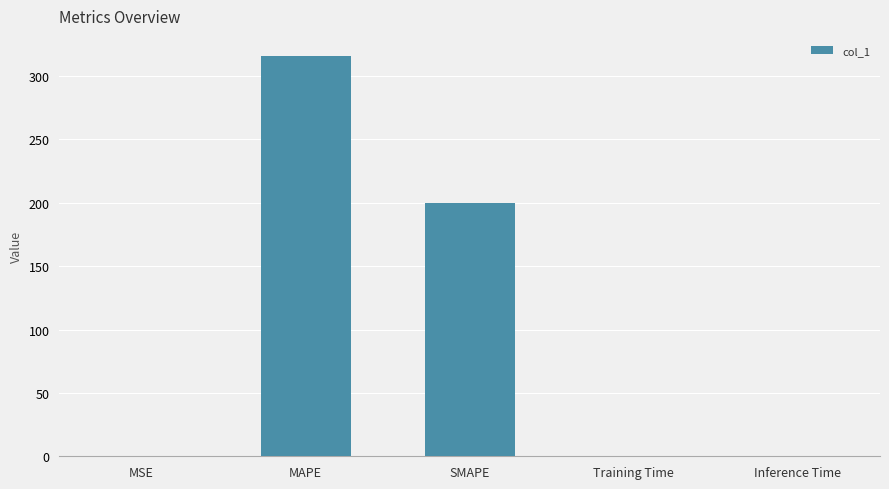

What is the greatest value displayed?

315.8